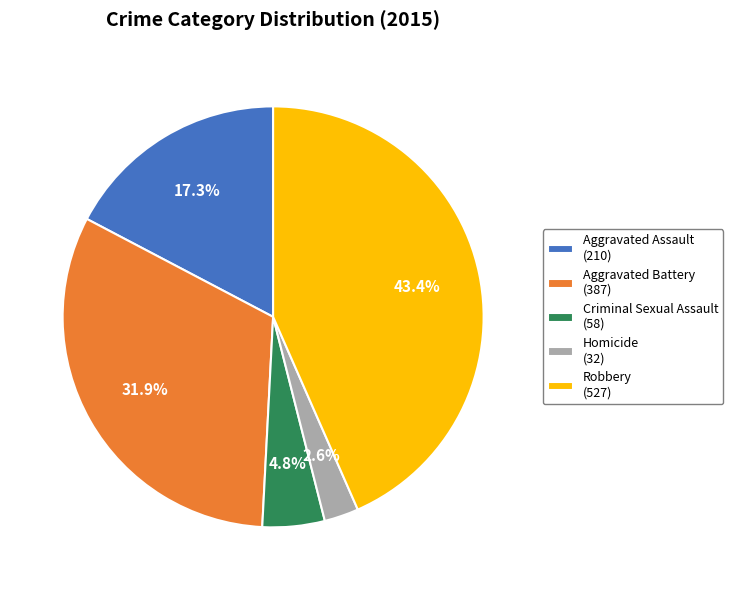

Do Criminal Sexual Assault and Aggravated Assault together represent more than half of the pie?

No